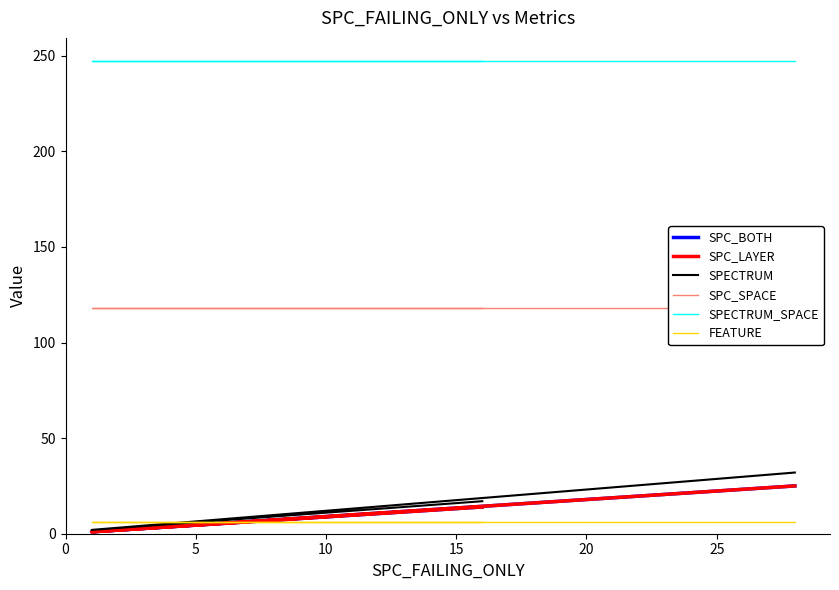

What is the total value across all series at 5?

375